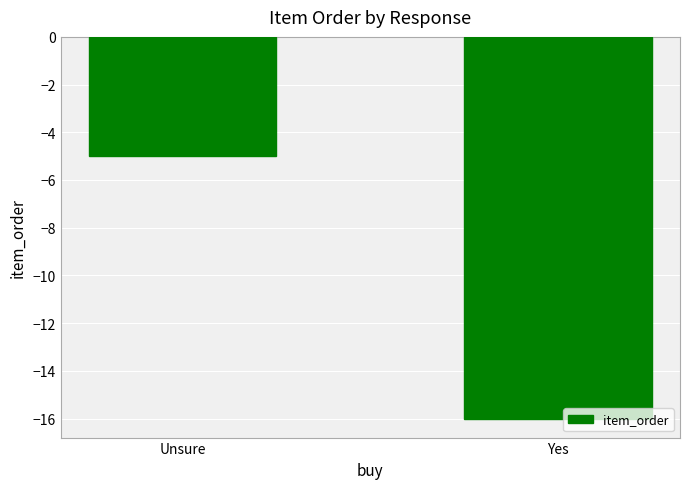

What is the change in value from Unsure to Yes?

-11